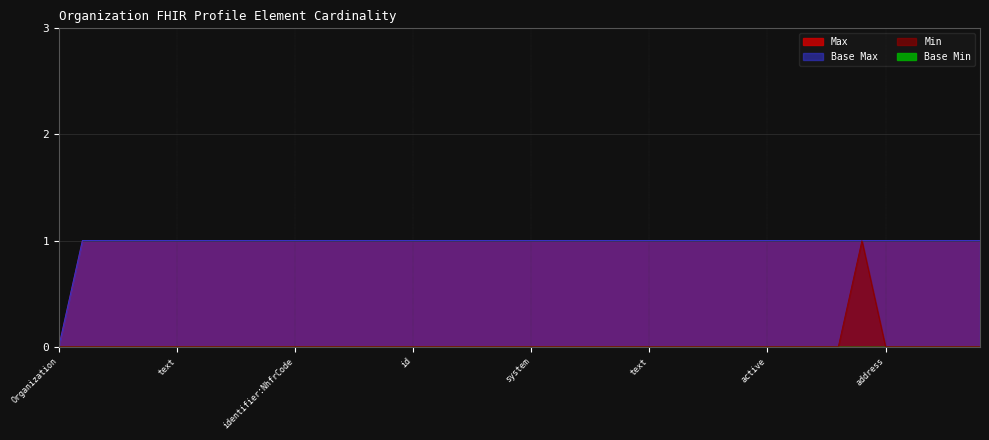

What is the label of the 31st point from the right?

Organization.identifier